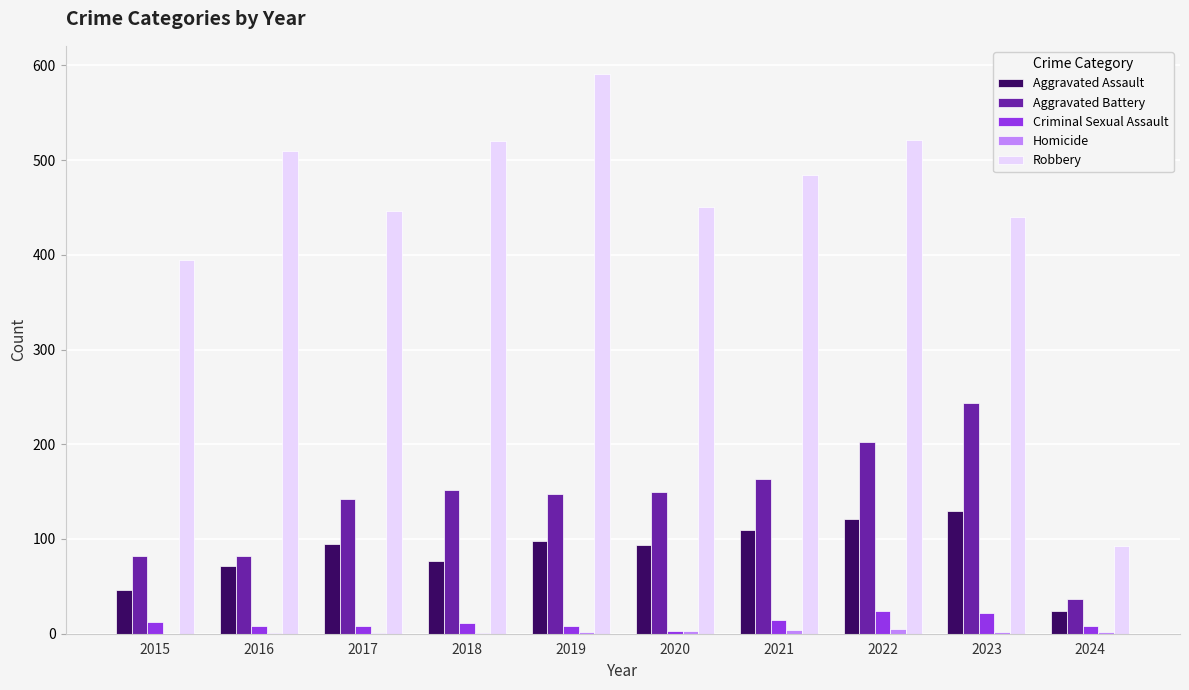

The Robbery series shows 637 at 2023. True or false?

False